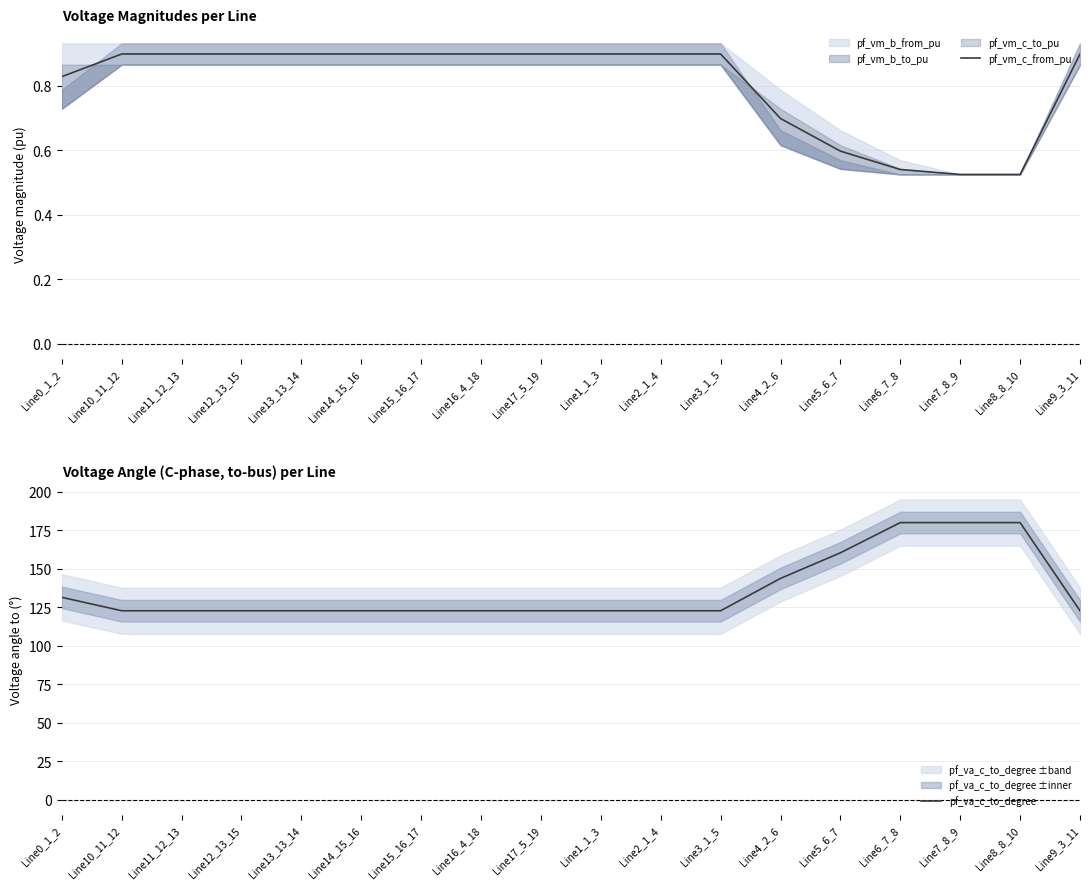

What is the sum of all pf_va_c_to_degree values?

2448.8